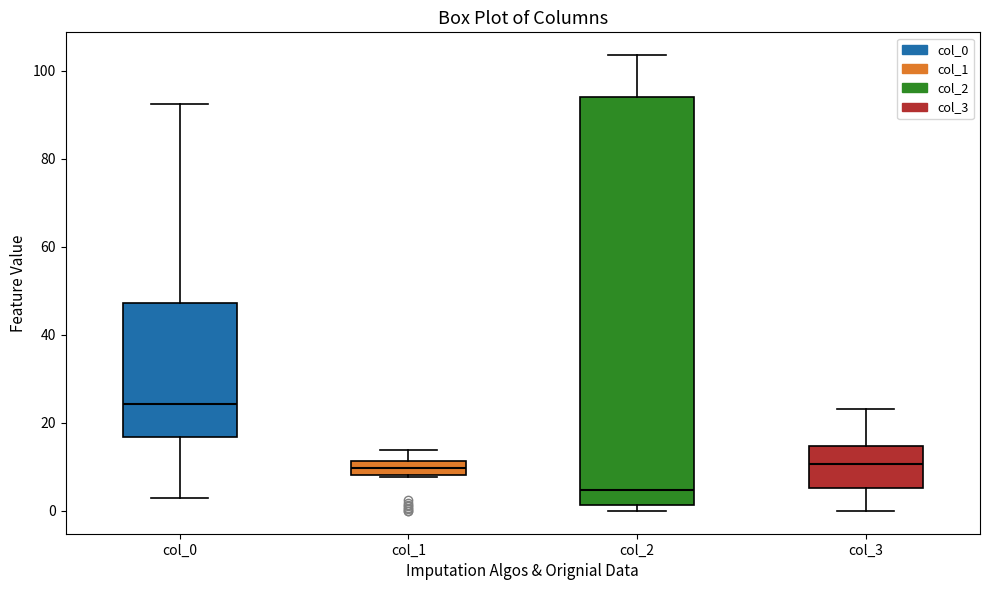

Which box has the lowest median line?

col_2